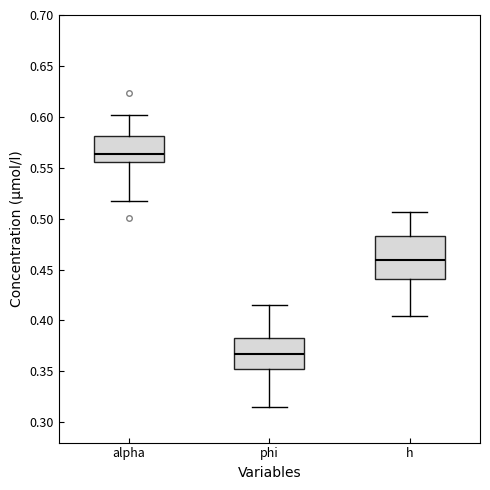

Which box is the tallest, from its lower edge to its upper edge?

h